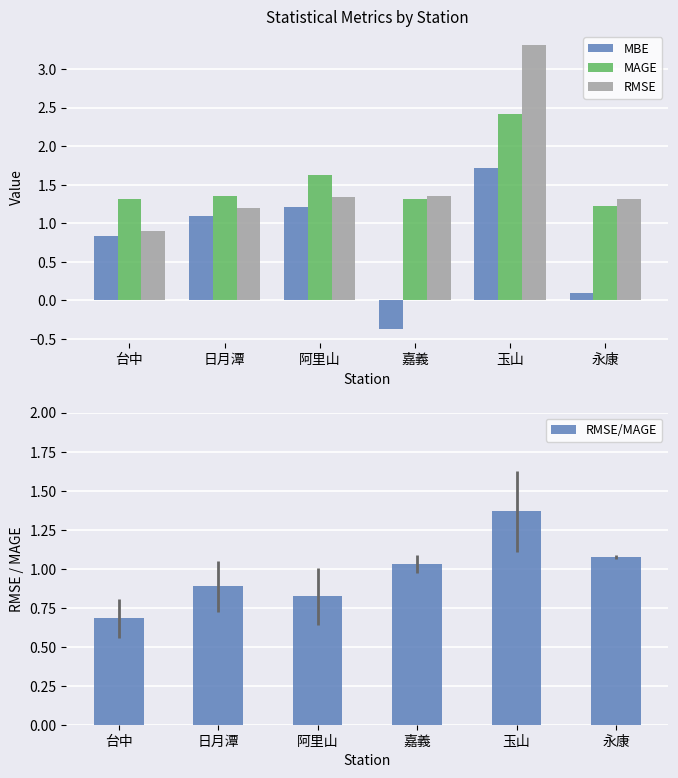

At how many categories does at least one series exceed 2?

1